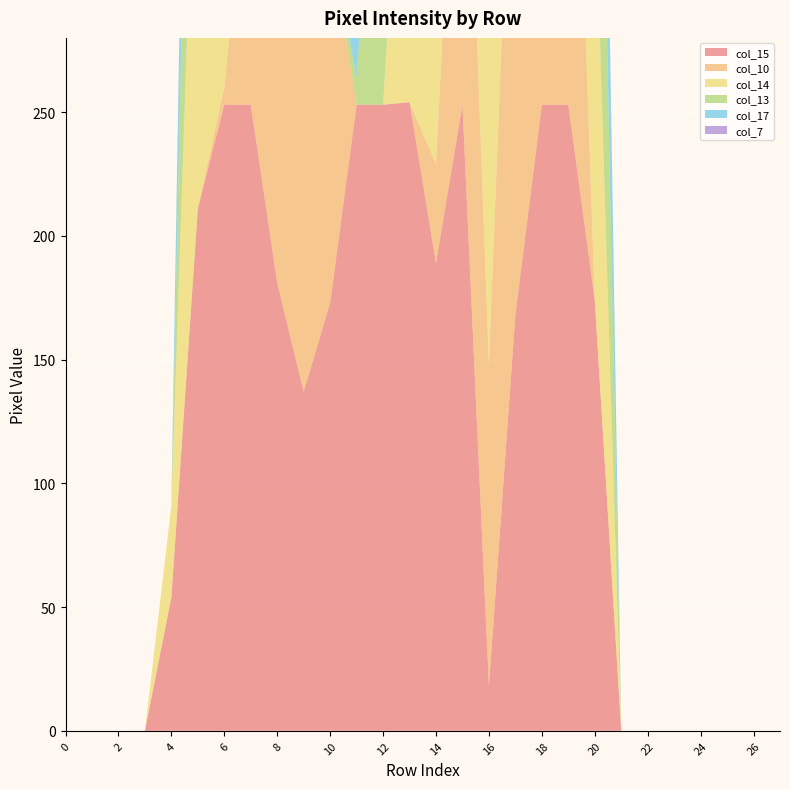

Reading right to left, transcribe all the data shown in this chart.

col_15: 27=0	26=0	25=0	24=0	23=0	22=0	21=0	20=174	19=253	18=253	17=168	16=18	15=253	14=189	13=254	12=253	11=253	10=173	9=137	8=181	7=253	6=253	5=211	4=54	3=0	2=0	1=0	0=0
col_10: 27=0	26=0	25=0	24=0	23=0	22=0	21=0	20=0	19=233	18=253	17=253	16=130	15=188	14=40	13=0	12=0	11=0	10=147	9=249	8=246	7=116	6=7	5=0	4=0	3=0	2=0	1=0	0=0
col_14: 27=0	26=0	25=0	24=0	23=0	22=0	21=0	20=174	19=253	18=253	17=253	16=237	15=253	14=253	13=180	12=0	11=0	10=0	9=38	8=97	7=253	6=253	5=200	4=37	3=0	2=0	1=0	0=0
col_13: 27=0	26=0	25=0	24=0	23=0	22=0	21=0	20=174	19=241	18=253	17=253	16=52	15=253	14=253	13=254	12=171	11=11	10=0	9=6	8=120	7=253	6=253	5=176	4=0	3=0	2=0	1=0	0=0
col_17: 27=0	26=0	25=0	24=0	23=0	22=0	21=0	20=135	19=250	18=253	17=253	16=40	15=0	14=0	13=0	12=196	11=196	10=236	9=254	8=254	7=218	6=196	5=136	4=0	3=0	2=0	1=0	0=0
col_7: 27=0	26=0	25=0	24=0	23=0	22=0	21=0	20=0	19=9	18=59	17=59	16=10	15=0	14=0	13=0	12=14	11=148	10=254	9=66	8=0	7=0	6=0	5=0	4=0	3=0	2=0	1=0	0=0